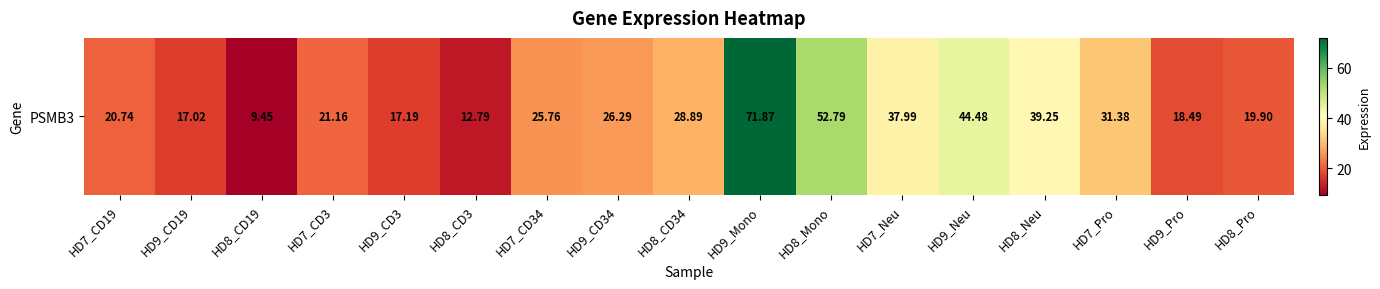

Rank the categories by value from lowest to highest.

HD8_CD19, HD8_CD3, HD9_CD19, HD9_CD3, HD9_Pro, HD8_Pro, HD7_CD19, HD7_CD3, HD7_CD34, HD9_CD34, HD8_CD34, HD7_Pro, HD7_Neu, HD8_Neu, HD9_Neu, HD8_Mono, HD9_Mono